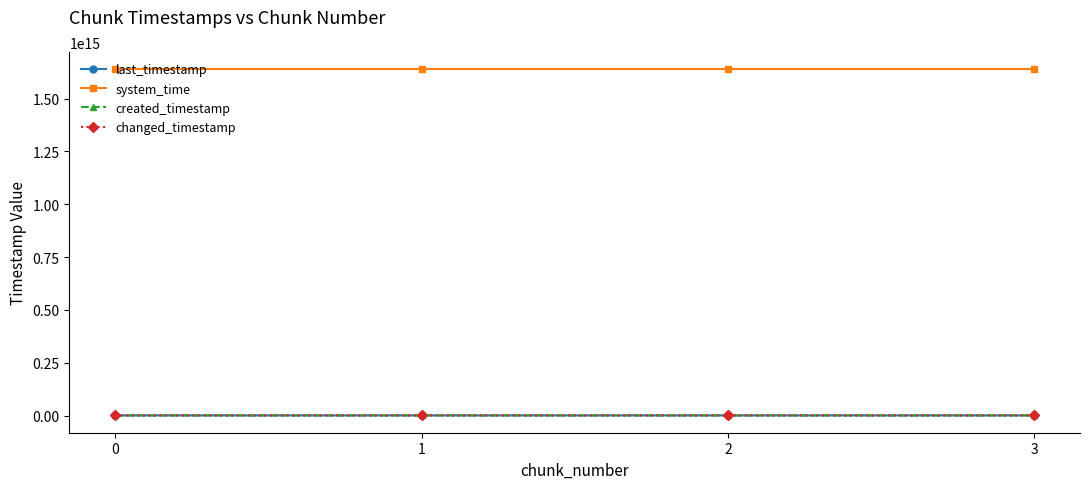

How many created_timestamp values are between 836869007219 and 838409349118?

3